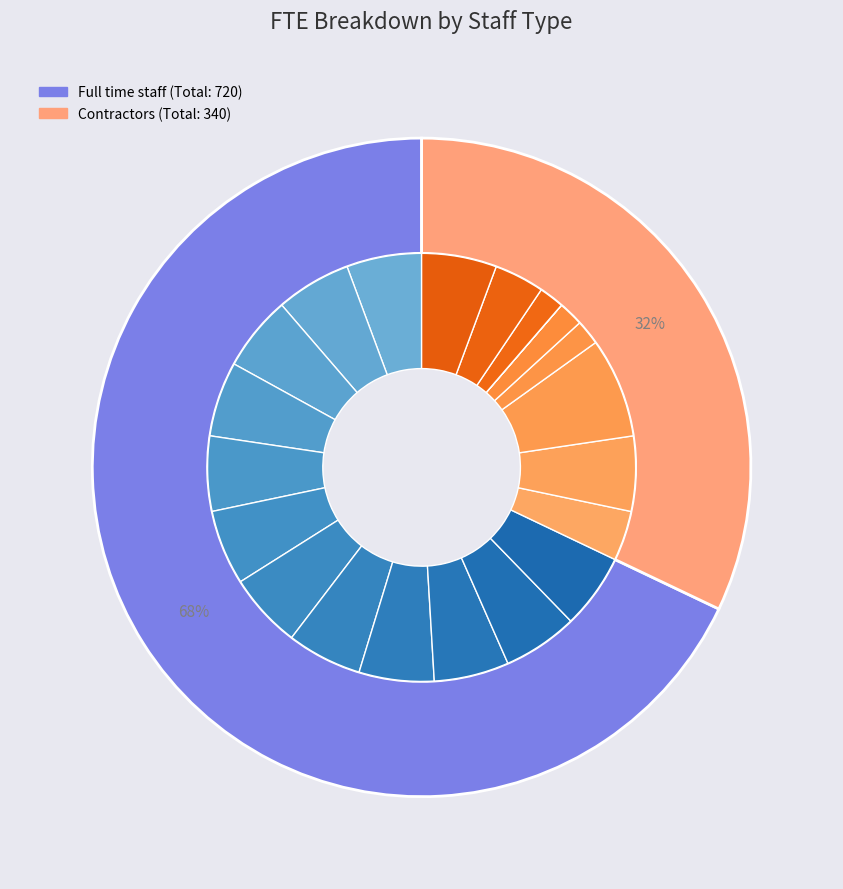

Do August and September together represent more than half of the pie?

No